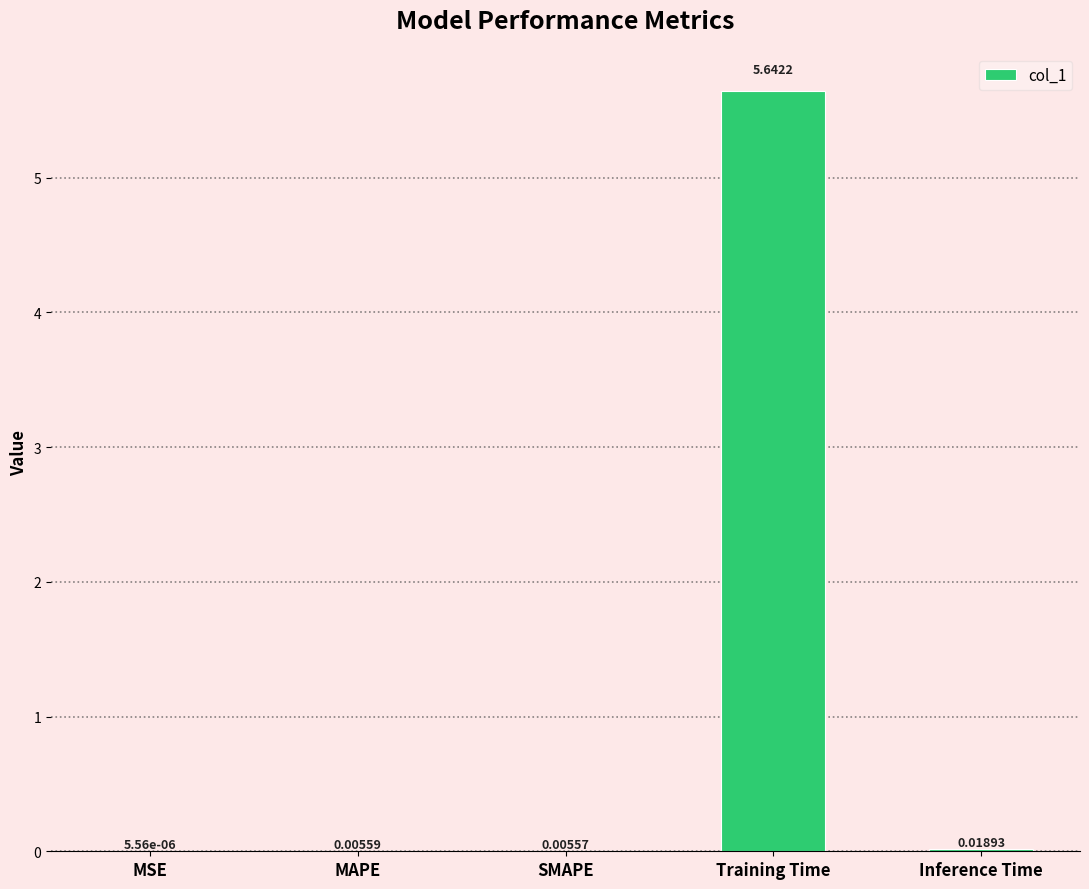

What is the change in value from SMAPE to Training Time?

+5.6